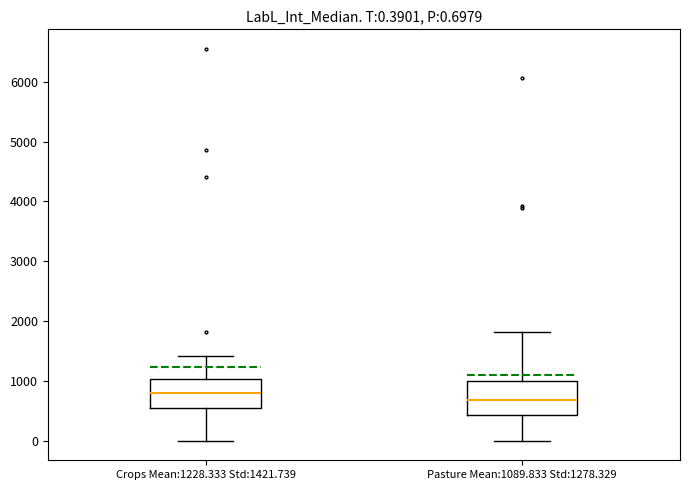

Which box's median line is the highest?

Crops Mean:1228.333 Std:1421.739